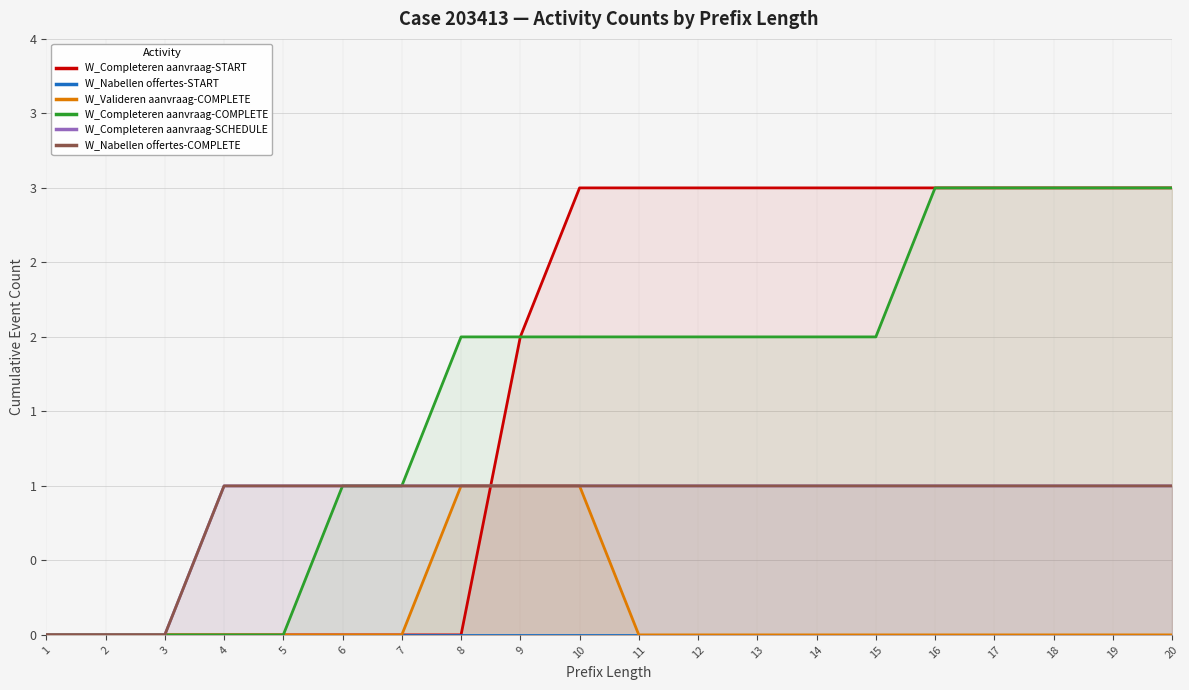

How many intersections are there between W_Completeren aanvraag-START and W_Valideren aanvraag-COMPLETE?

1